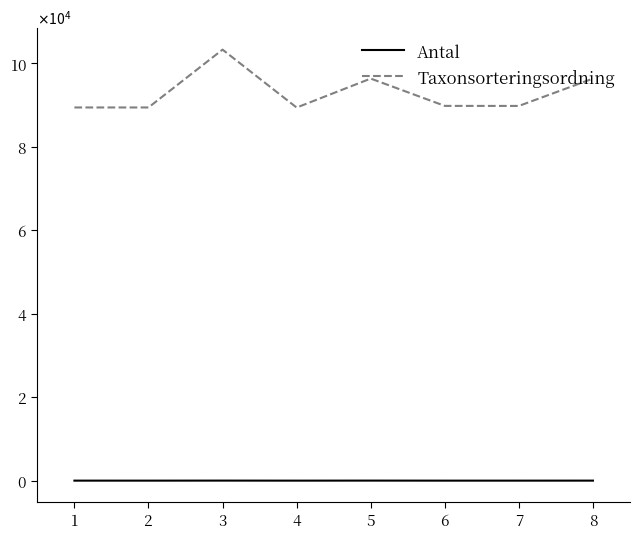

Is this an area chart (filled region under the line)?

No